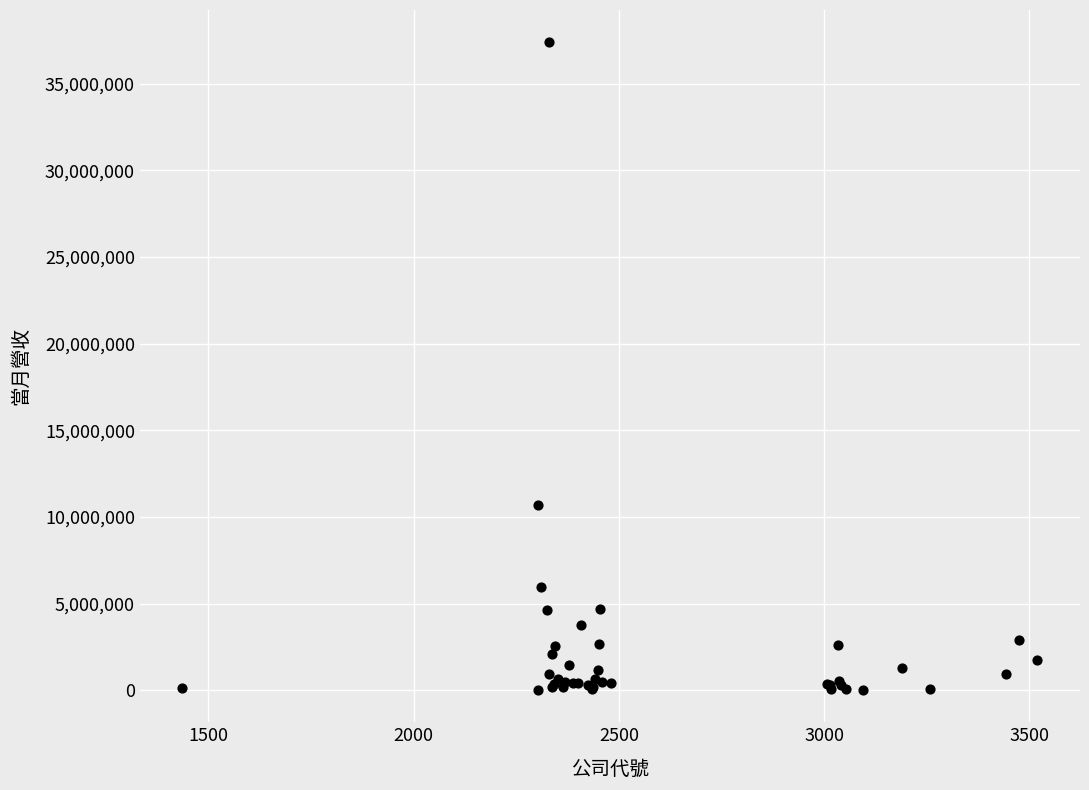

What Y value in the scatter plot is closest to 18696556?

10700048